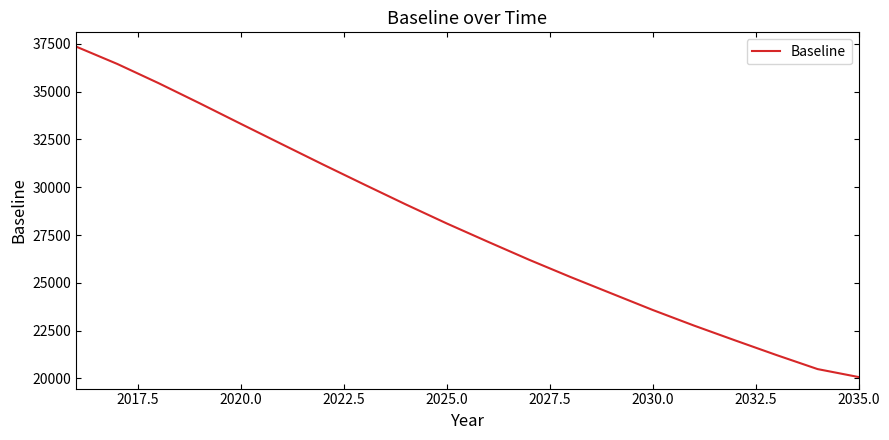

Reading left to right, extract all data points from this chart.

37354.5	36446.8	35444.4	34390.4	33313.8	32245.6	31181.2	30136.6	29104.6	28103.8	27146.6	26205.0	25307.4	24442.9	23580.1	22765.8	21989.7	21226.5	20490.5	20072.8